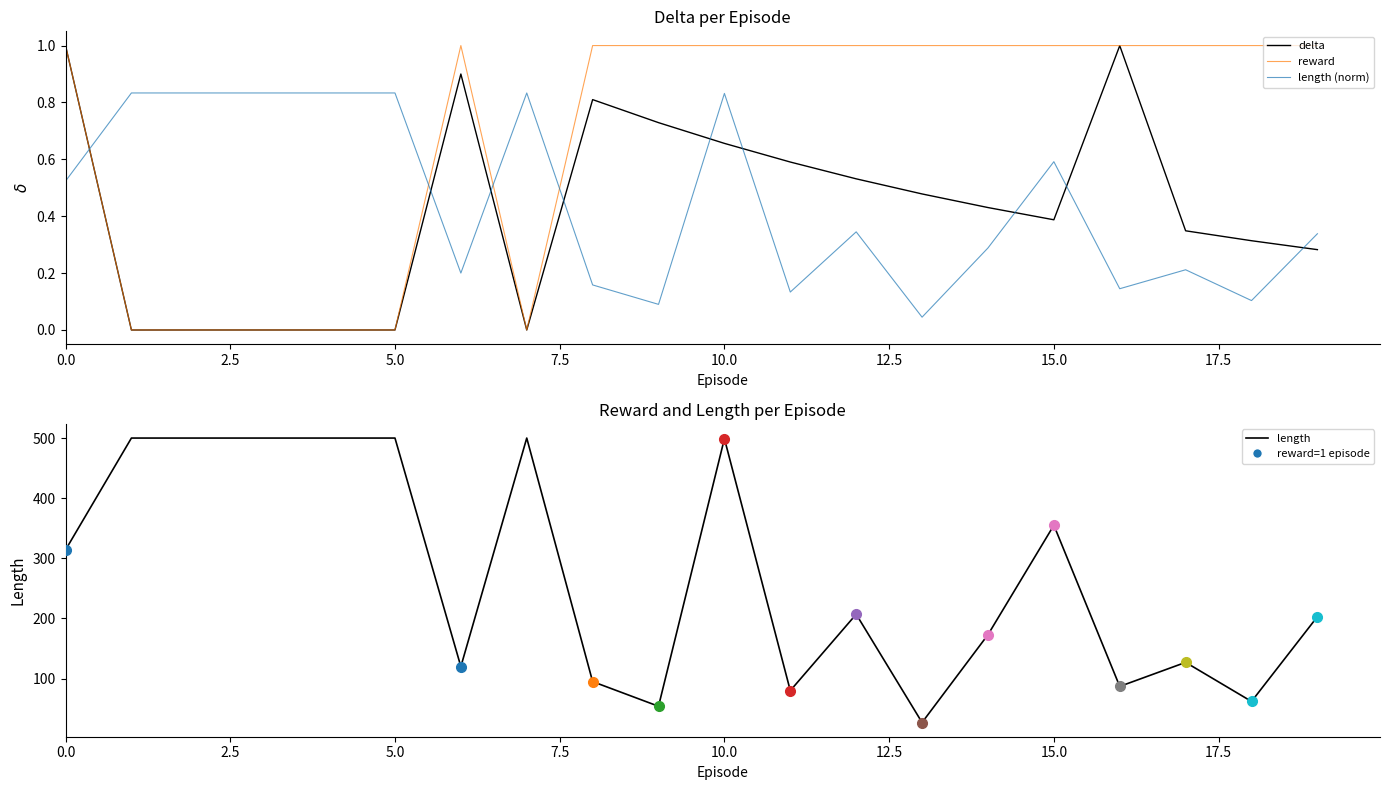

What is the difference between the second highest and second lowest values in the length (norm) series?

0.7